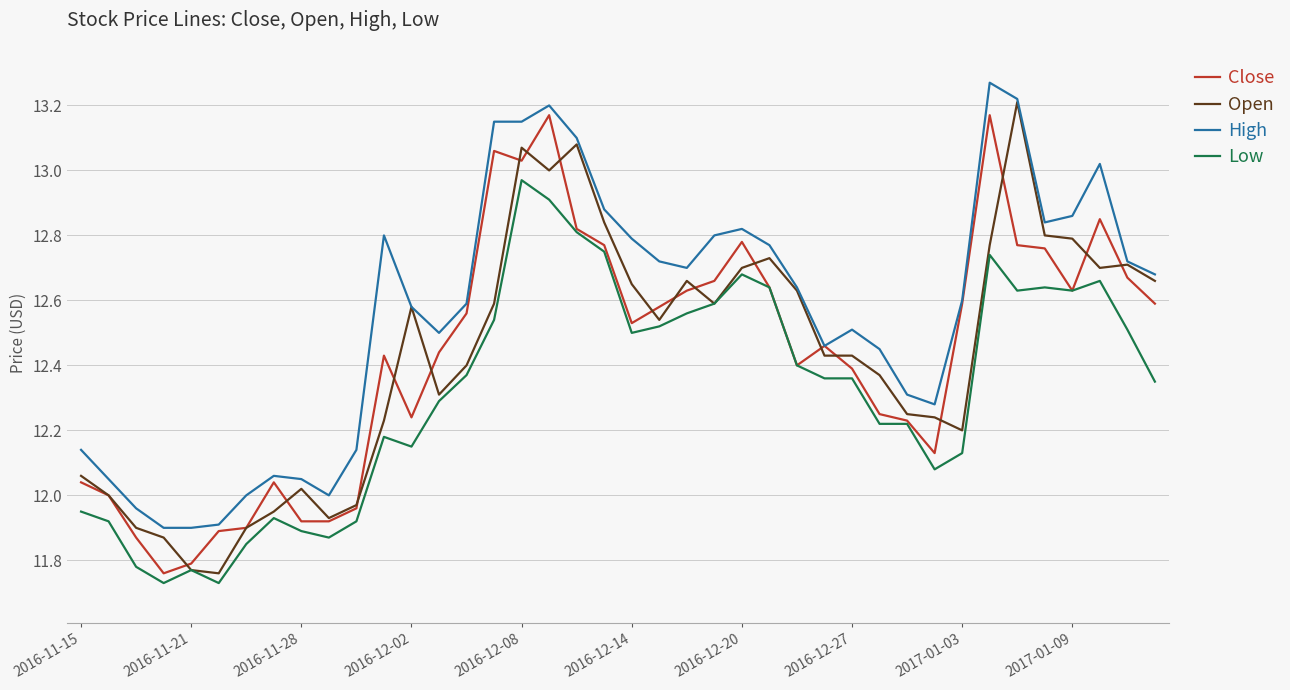

Which series has the largest total across all categories?

High